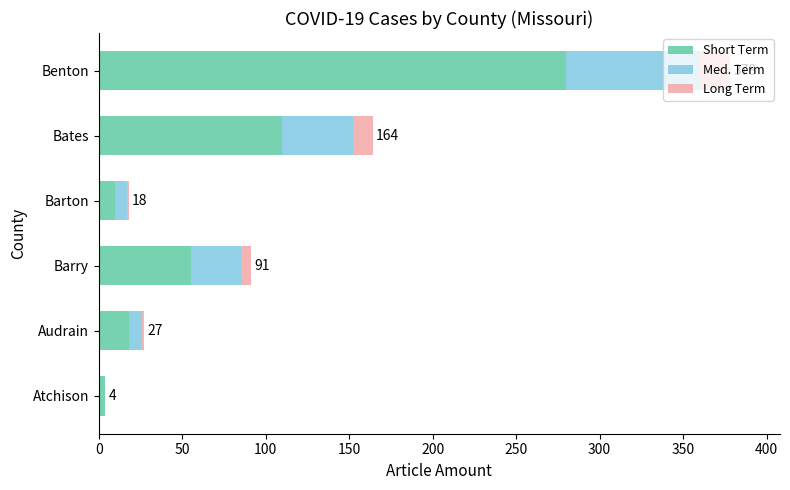

The value of Short Term at Benton is 141. True or false?

False